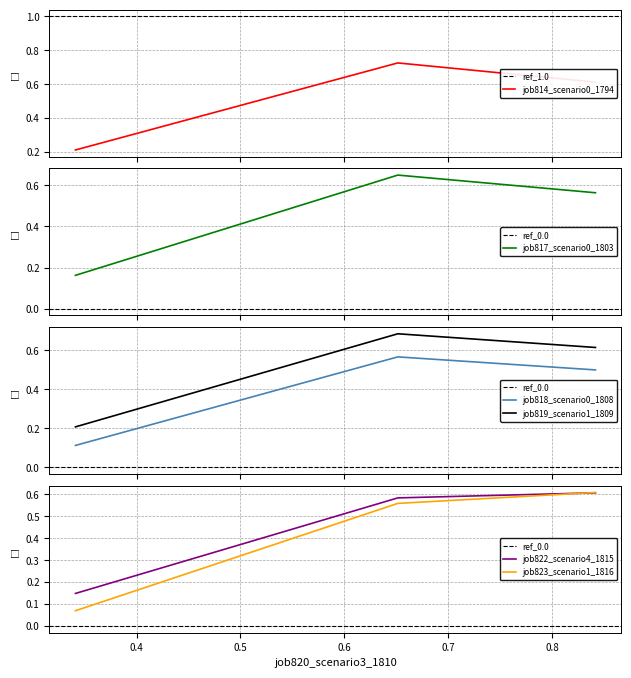

Count the job814_scenario0_1794 values in the range 0 to 1.

3